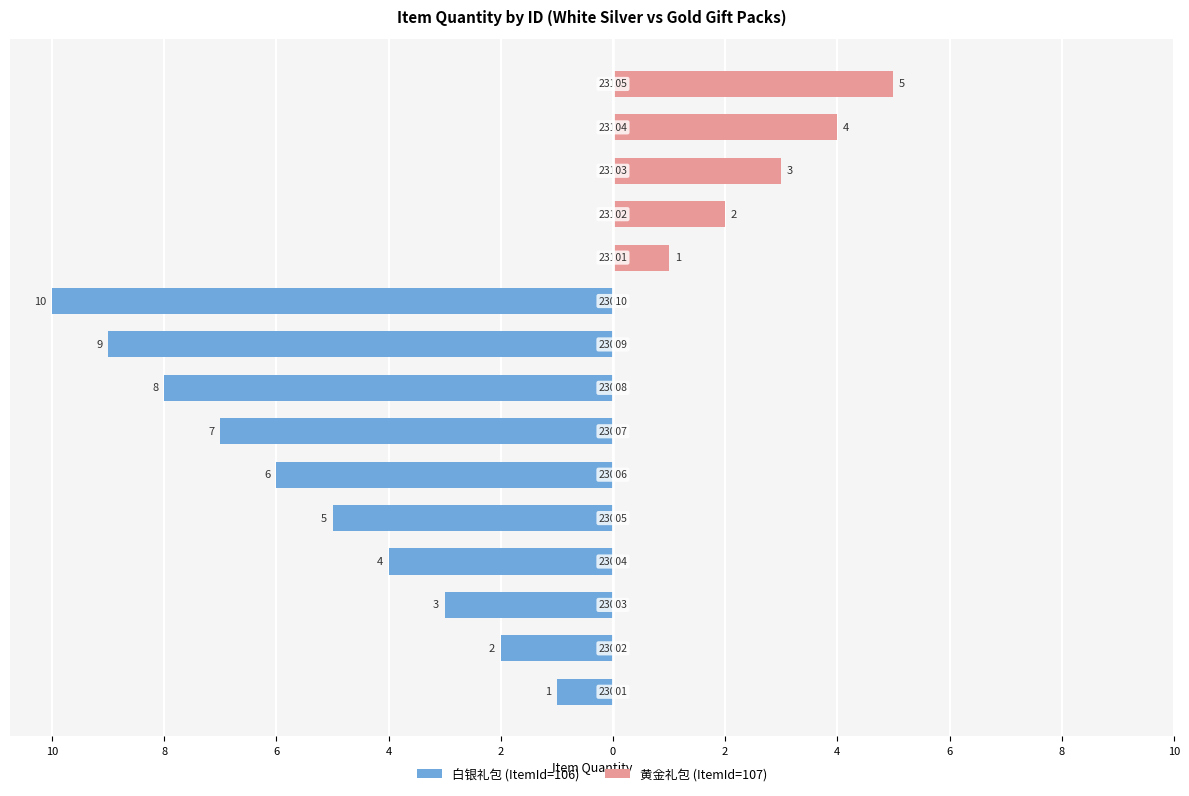

Does the chart contain any negative values?

Yes